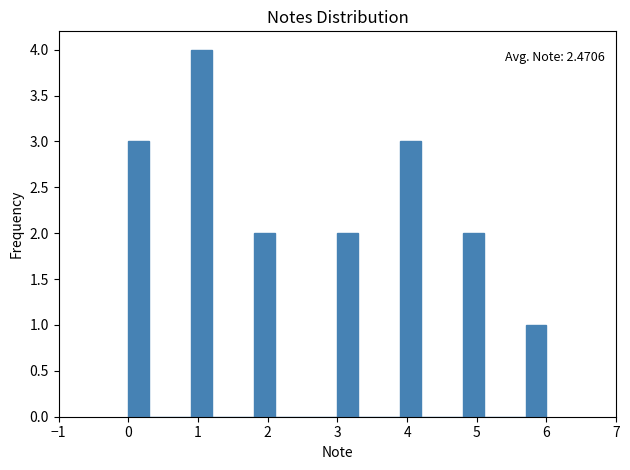

Around what value on the x-axis is the tallest bar? Give the approximate position of its centre, as read against the axis.

1.1